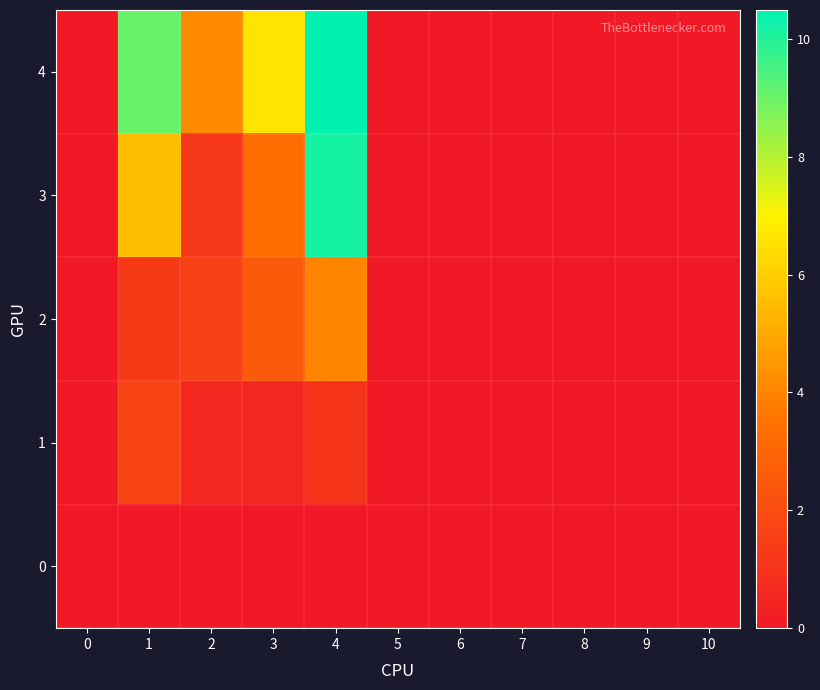

At which category is the sum across all series the highest?

4